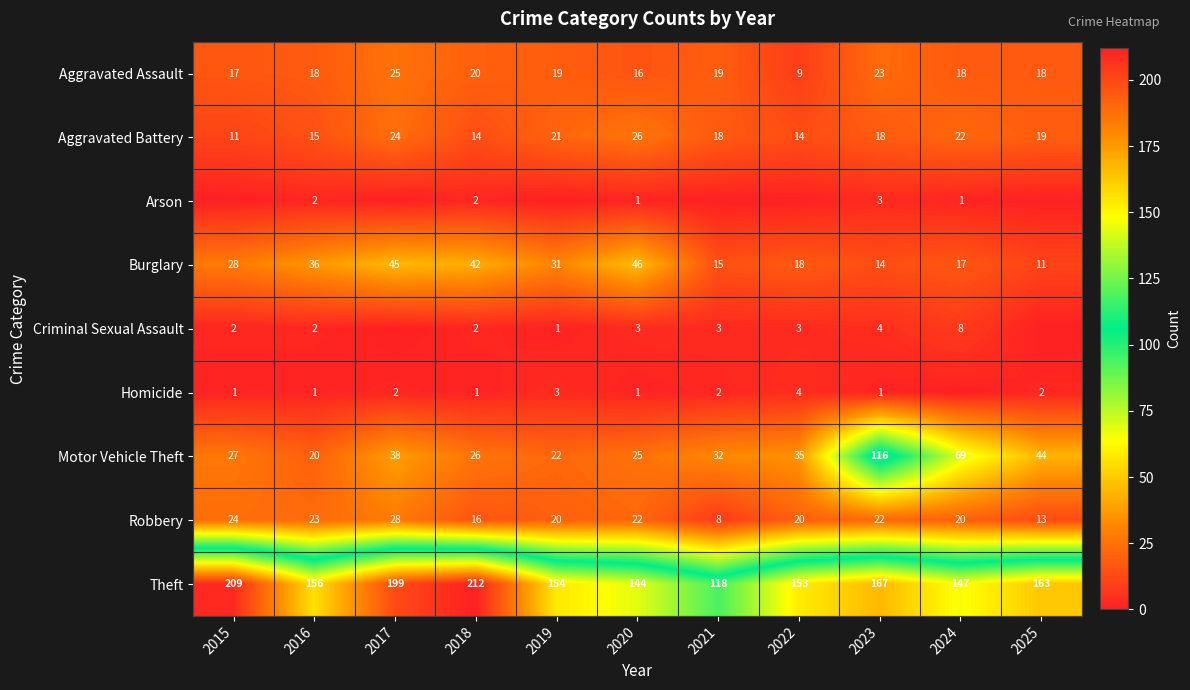

Read the Aggravated Assault value at 2018, to the nearest 10.

20